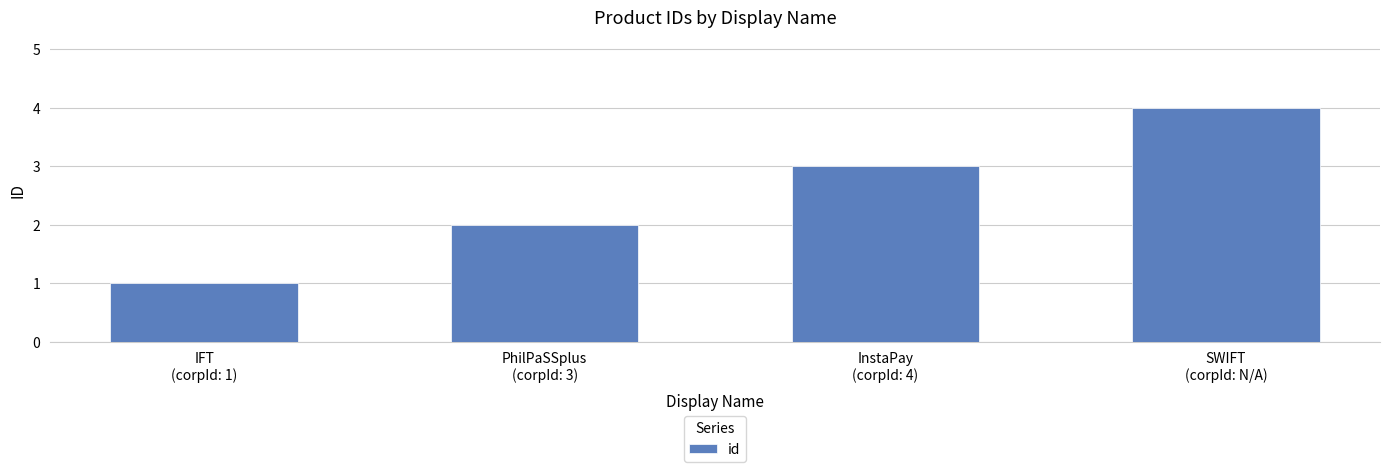

Where is the data nearest to the value 2?

PhilPaSSplus
(corpId: 3)